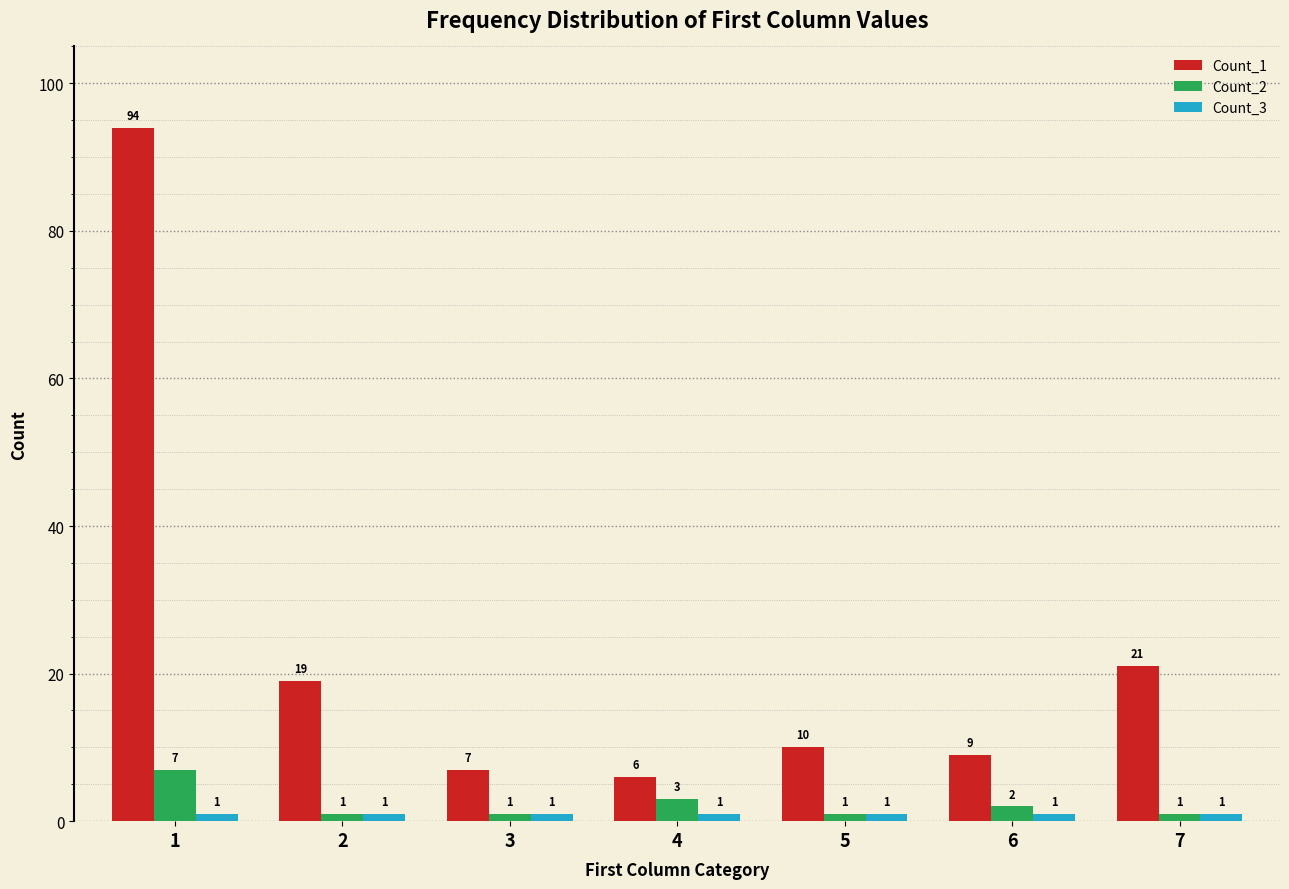

What is the value of the Count_2 bar at the 3rd from the left?

1